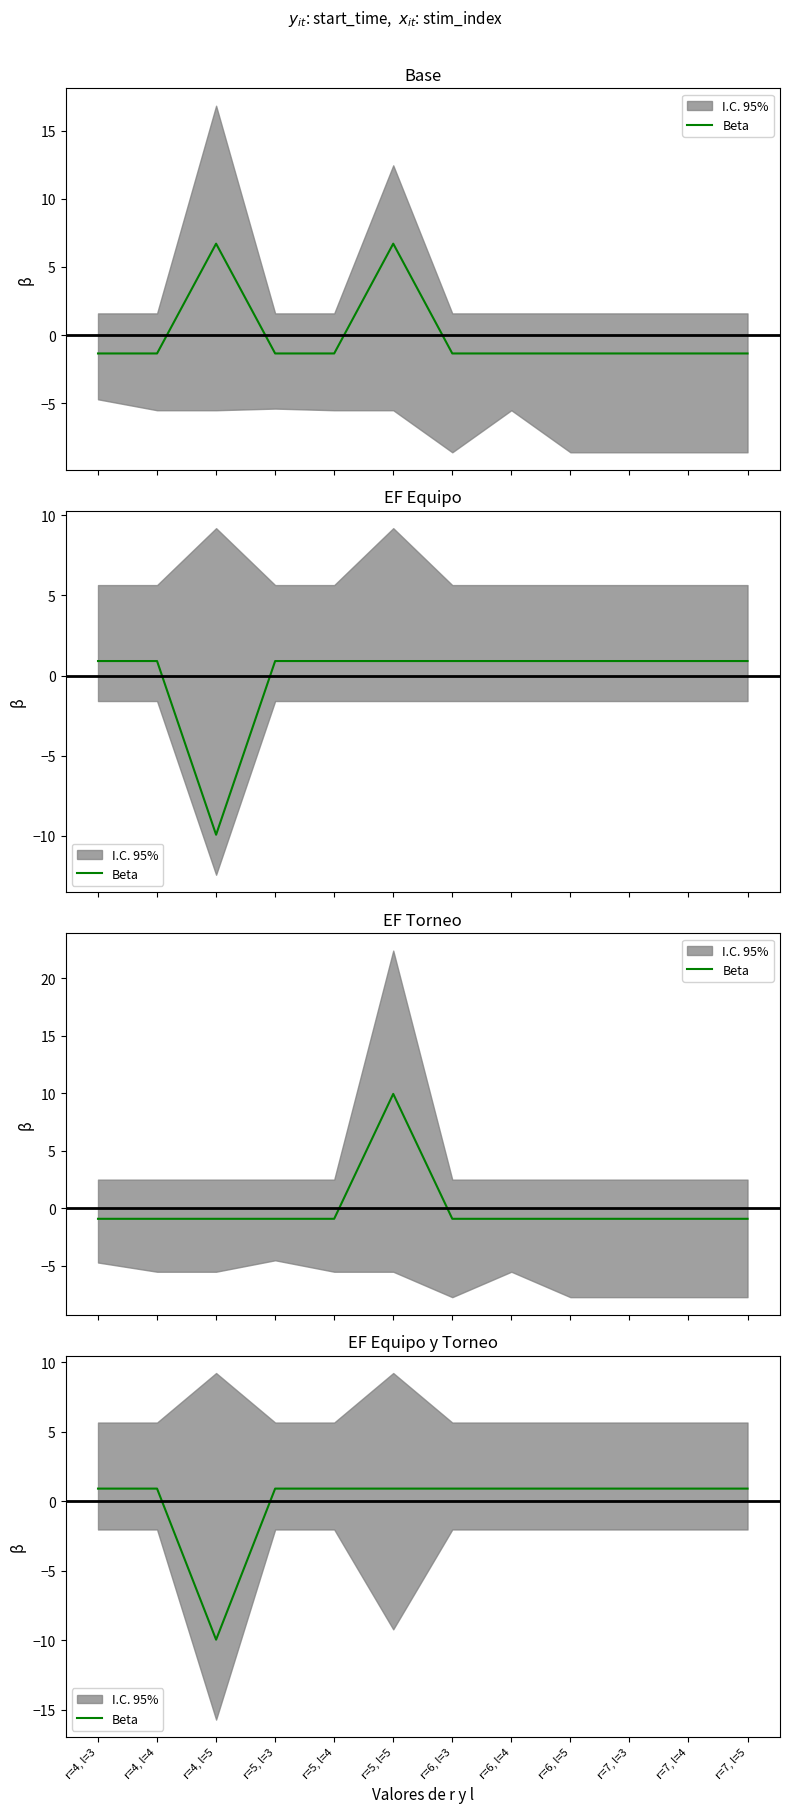

Which category has the lowest value across all series?

r=4, l=5